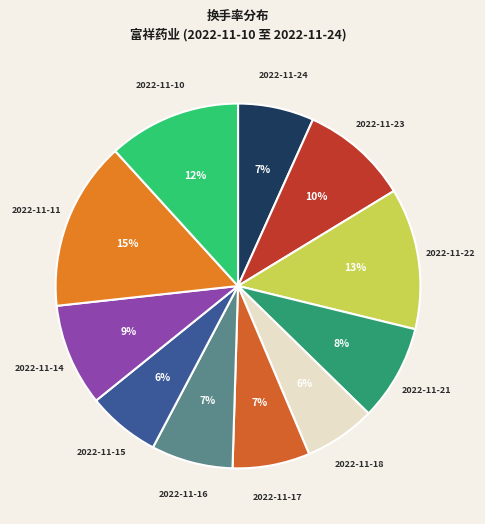

To the nearest percent, what is the average slice percentage?

9%